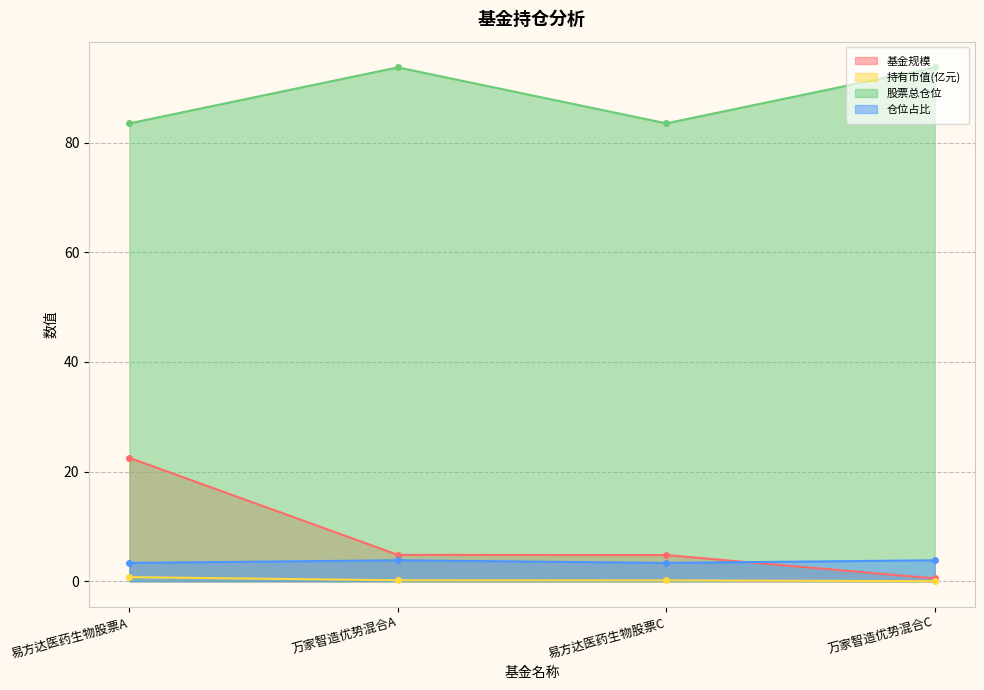

Reading right to left, what are all the values shown in this chart?

基金规模: 0.5	4.8	4.8	22.5
持有市值(亿元): 0.0	0.2	0.2	0.8
股票总仓位: 93.7	83.5	93.7	83.5
仓位占比: 3.8	3.4	3.8	3.4